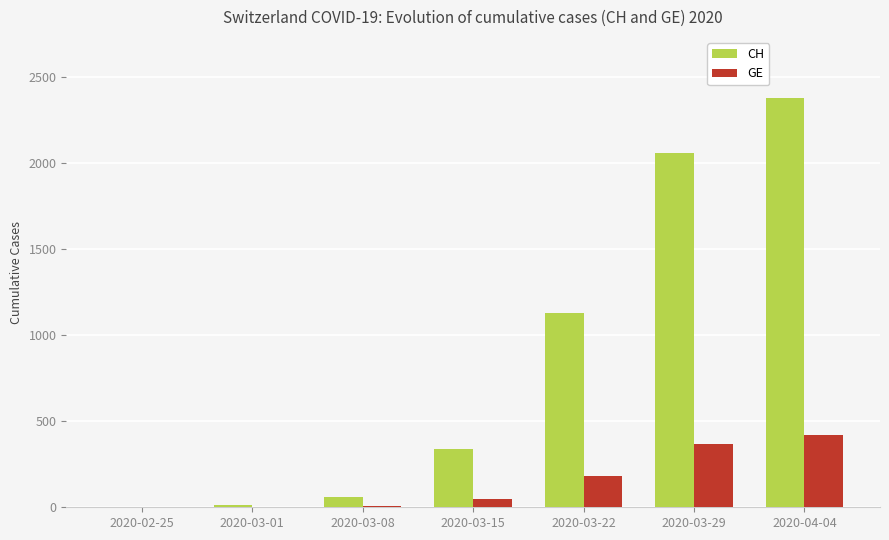

Which series has the largest total across all categories?

CH